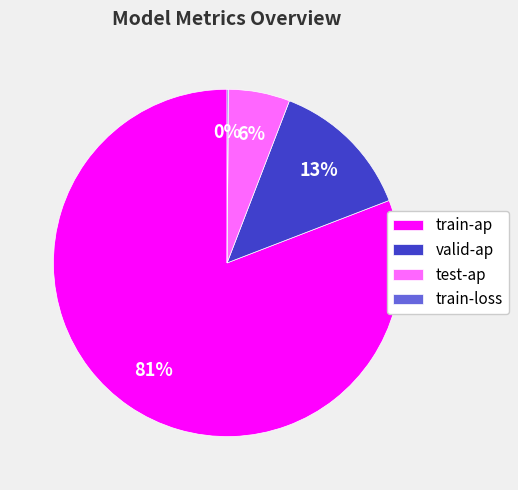

Is the sum of test-ap and train-ap greater than half?

Yes